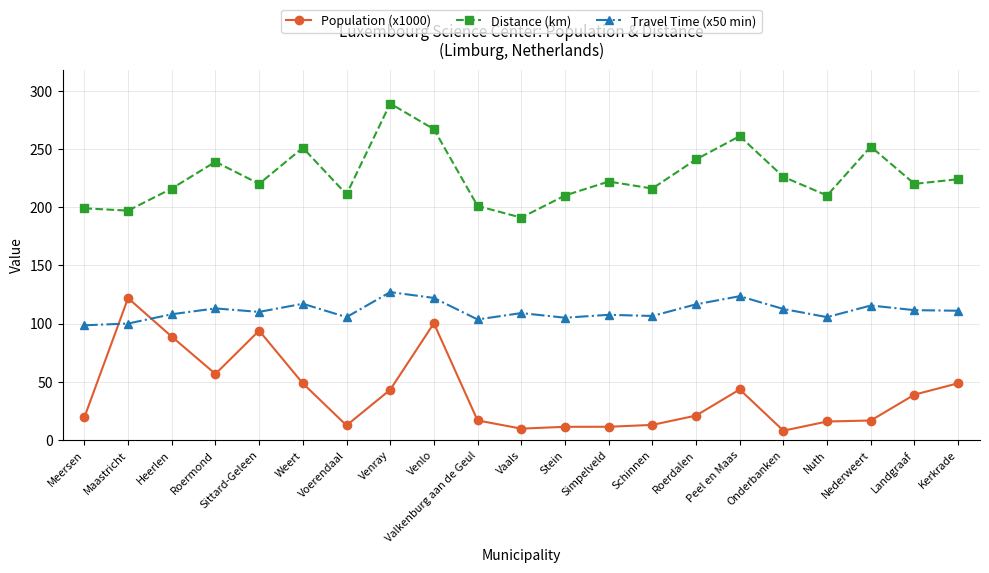

What is the label of the 18th point from the right?

Roermond